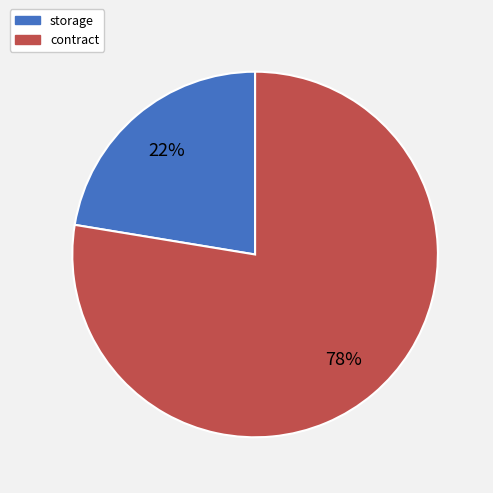

Is the sum of storage and contract greater than half?

Yes